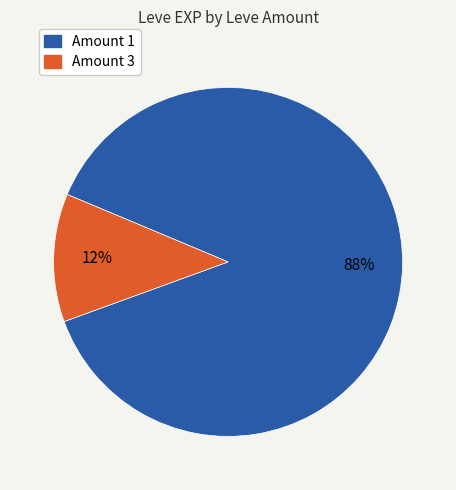

Is there any slice that represents more than half of the pie?

Yes